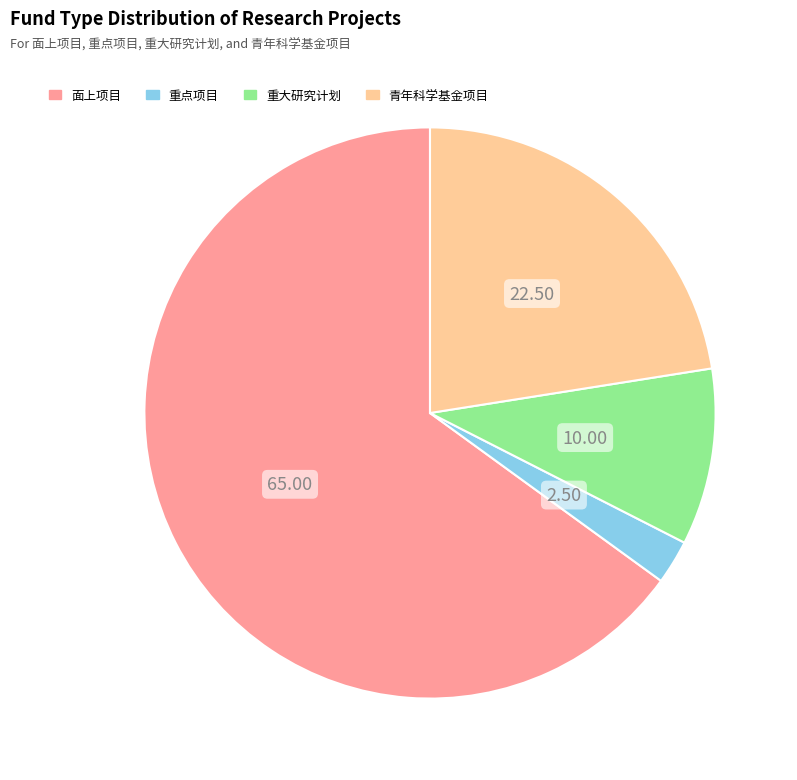

Between 青年科学基金项目 and 面上项目, which is larger?

面上项目